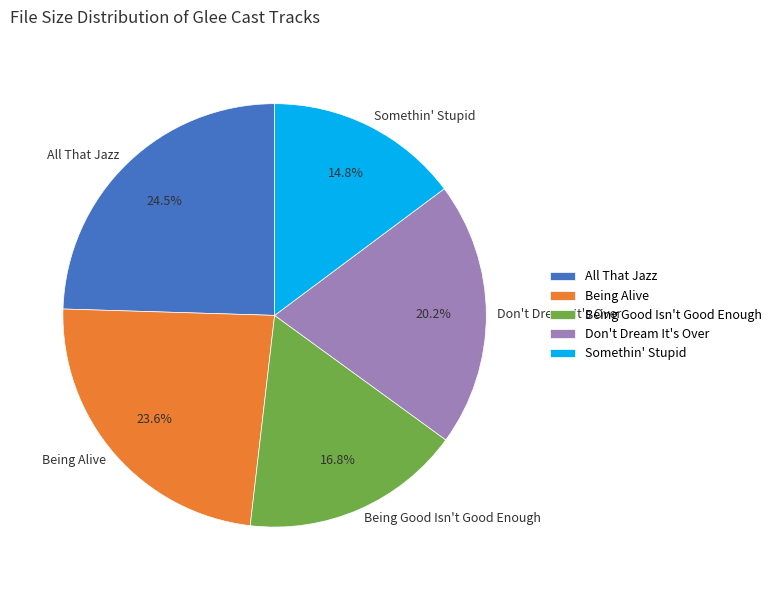

How many segments does this pie chart have?

5